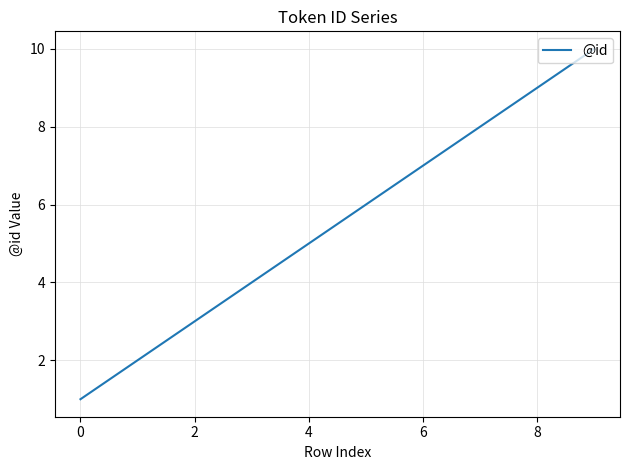

What is the difference between the maximum and minimum values?

9